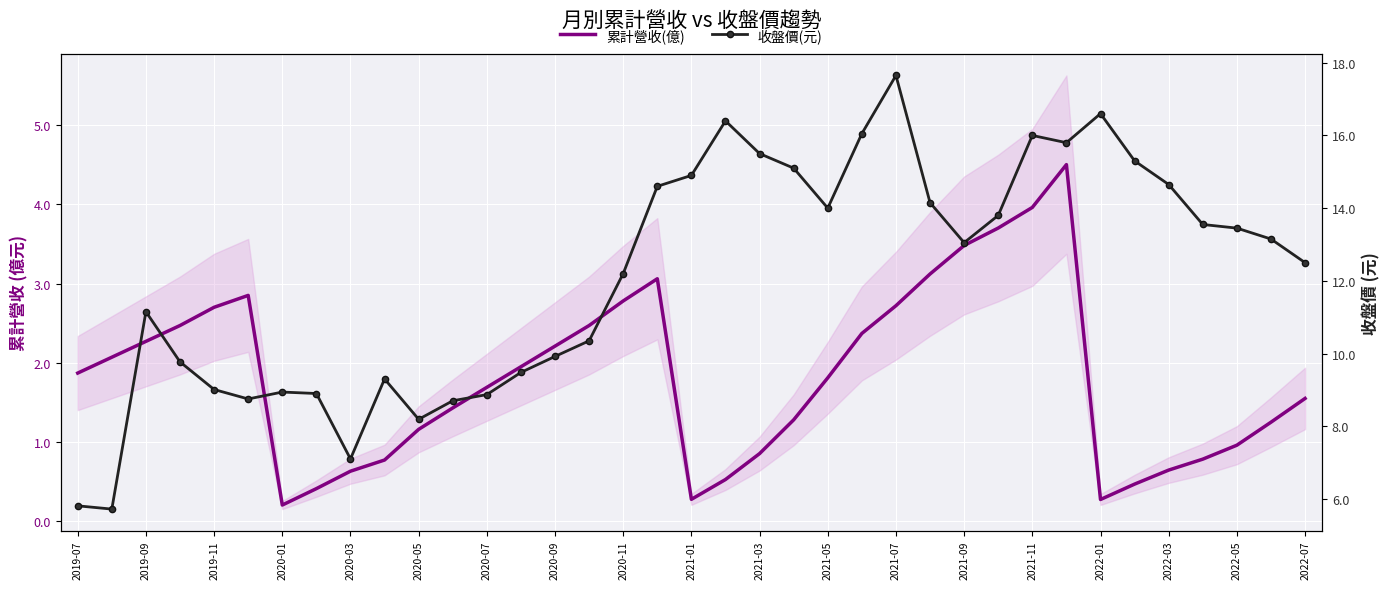

What value does the 累計營收(億) series have at 2022-03?

0.6